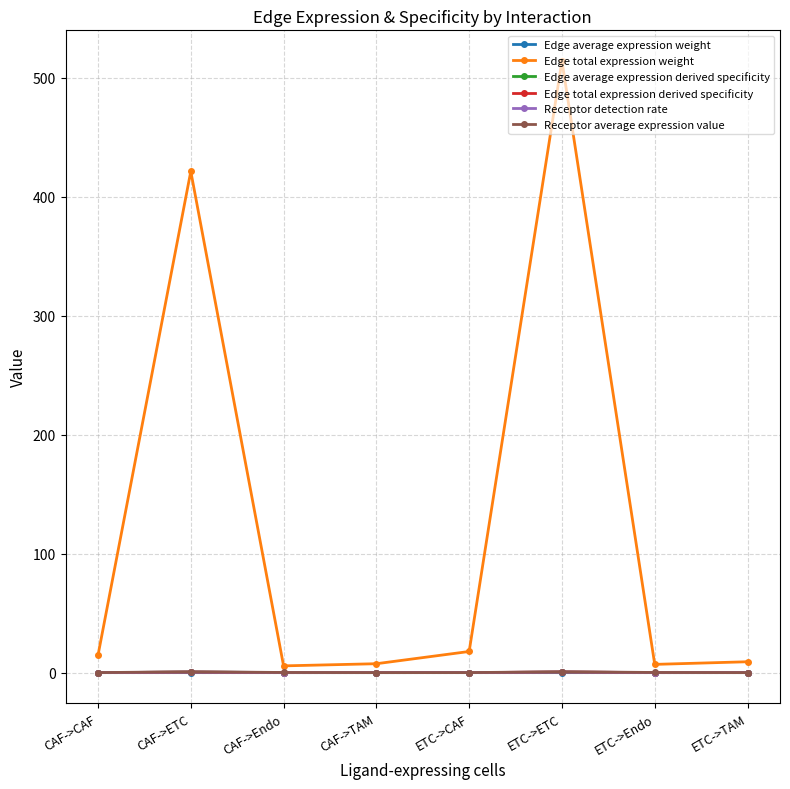

Between ETC->ETC and ETC->TAM, which series saw the biggest shift?

Edge total expression weight